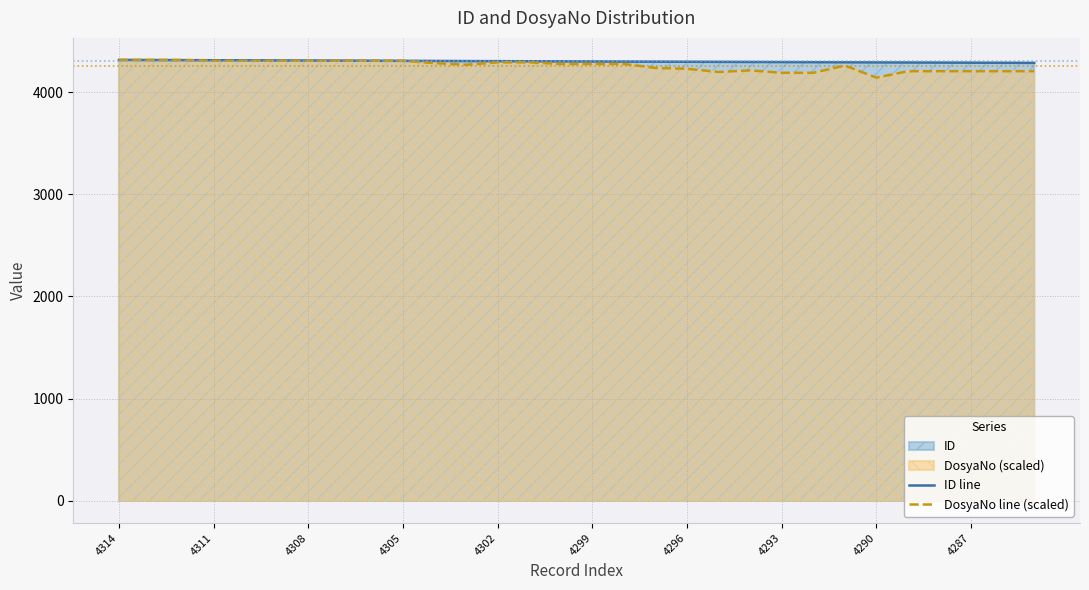

Reading left to right, transcribe all the data shown in this chart.

ID line: 4314.0	4313.0	4312.0	4311.0	4310.0	4309.0	4308.0	4307.0	4306.0	4305.0	4304.0	4303.0	4302.0	4301.0	4300.0	4299.0	4298.0	4297.0	4296.0	4295.0	4294.0	4293.0	4292.0	4291.0	4290.0	4289.0	4288.0	4287.0	4286.0	4285.0
DosyaNo line (scaled): 4314.0	4314.0	4314.0	4306.1	4306.1	4306.1	4306.1	4306.1	4306.1	4306.1	4282.6	4266.9	4290.4	4290.4	4274.7	4274.7	4274.7	4235.4	4227.6	4196.1	4211.8	4188.3	4188.3	4259.0	4141.1	4204.0	4204.0	4204.0	4204.0	4204.0